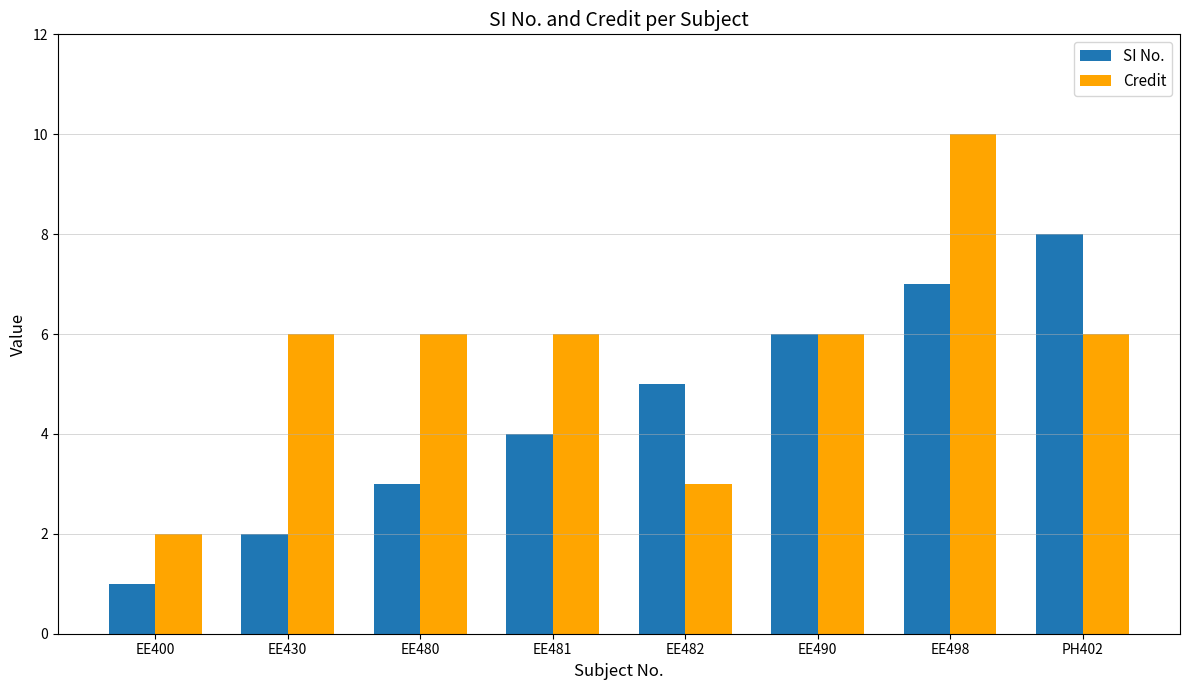

What value does the Credit series have at PH402?

6